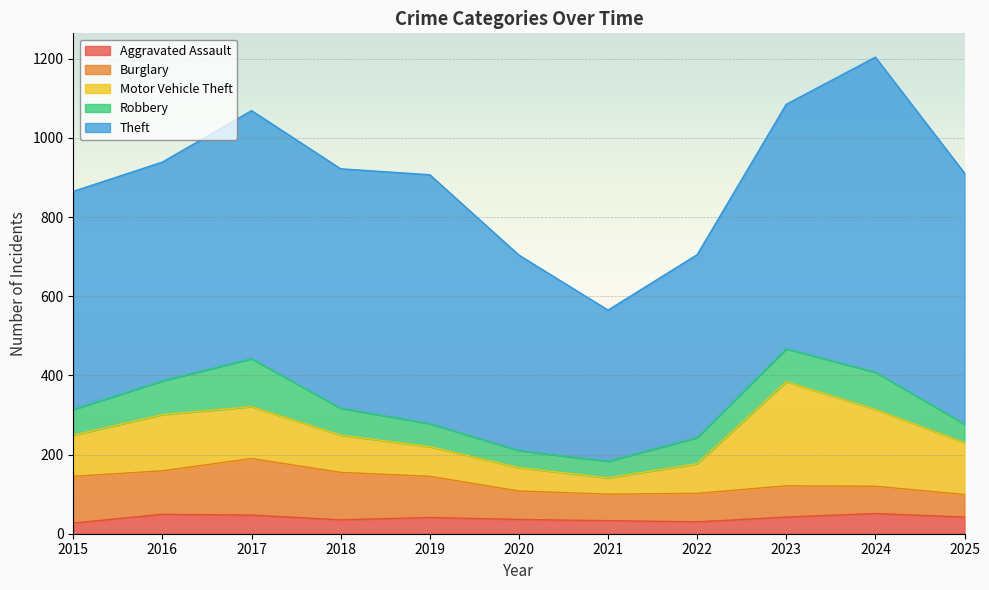

How many data points in Theft are less than 605?

5